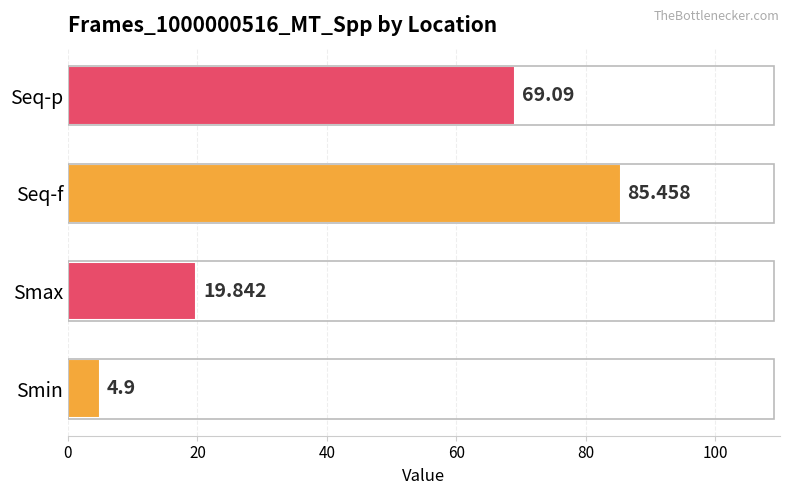

Which label corresponds to the smallest value in the chart?

Smin